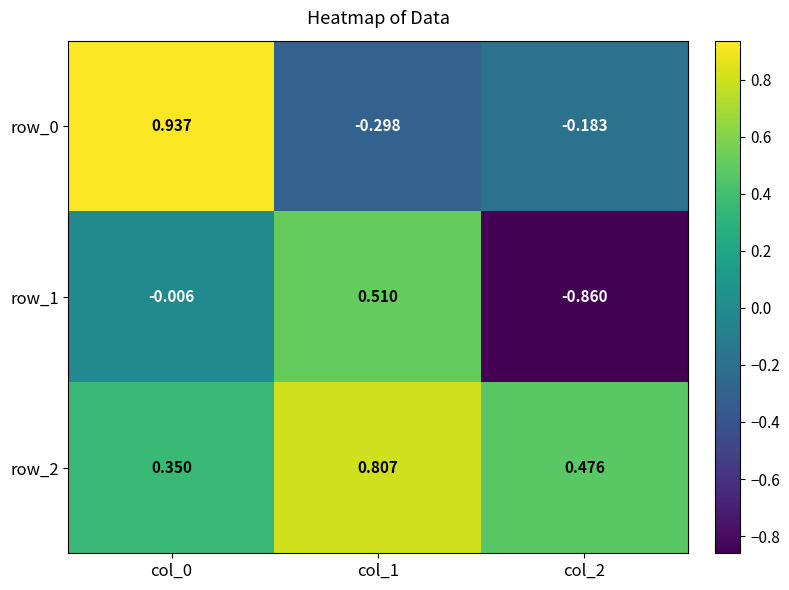

What is the sum of the row_2 values at col_2 and col_1?

1.3